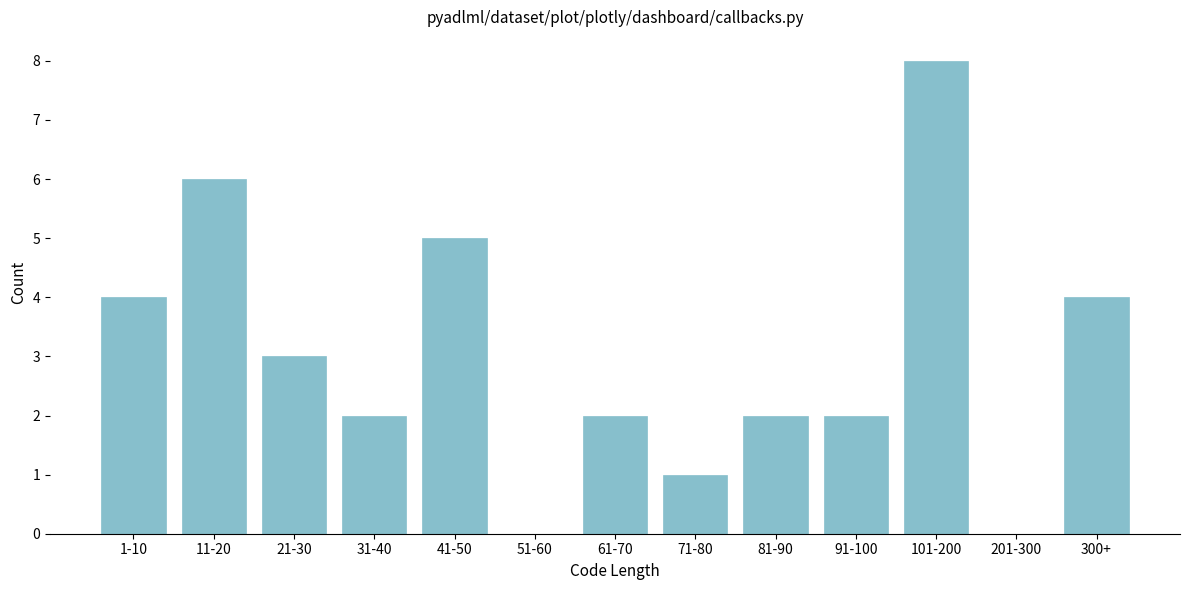

Reading right to left, what are all the values shown in this chart?

300+=4	201-300=0	101-200=8	91-100=2	81-90=2	71-80=1	61-70=2	51-60=0	41-50=5	31-40=2	21-30=3	11-20=6	1-10=4